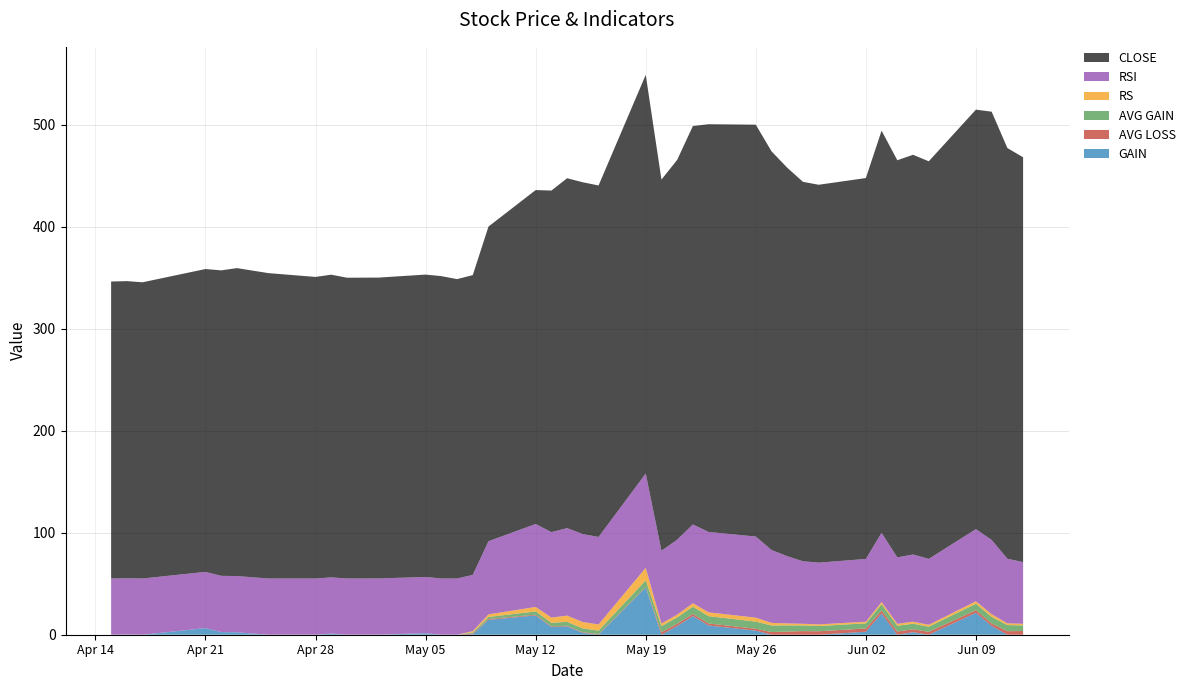

Reading left to right, what are all the values shown in this chart?

CLOSE: 2014-04-15=291.2	2014-04-16=291.4	2014-04-17=290.5	2014-04-21=297.0	2014-04-22=299.6	2014-04-23=302.0	2014-04-25=299.5	2014-04-28=295.8	2014-04-29=296.9	2014-04-30=295.0	2014-05-02=295.1	2014-05-05=296.6	2014-05-06=296.6	2014-05-07=293.6	2014-05-08=294.0	2014-05-09=308.6	2014-05-12=327.5	2014-05-13=335.0	2014-05-14=343.1	2014-05-15=345.0	2014-05-16=344.7	2014-05-19=391.0	2014-05-20=364.0	2014-05-21=372.5	2014-05-22=390.8	2014-05-23=399.9	2014-05-26=403.9	2014-05-27=391.0	2014-05-28=381.0	2014-05-29=372.1	2014-05-30=370.6	2014-06-02=373.6	2014-06-03=394.4	2014-06-04=389.5	2014-06-05=392.0	2014-06-06=389.9	2014-06-09=411.4	2014-06-10=420.0	2014-06-11=402.8	2014-06-12=397.0
AVG GAIN: 2014-04-15=0.0	2014-04-16=0.0	2014-04-17=0.0	2014-04-21=0.0	2014-04-22=0.0	2014-04-23=0.0	2014-04-25=0.0	2014-04-28=0.0	2014-04-29=0.0	2014-04-30=0.0	2014-05-02=0.0	2014-05-05=0.0	2014-05-06=0.0	2014-05-07=0.0	2014-05-08=1.1	2014-05-09=2.0	2014-05-12=3.2	2014-05-13=3.5	2014-05-14=3.9	2014-05-15=3.7	2014-05-16=3.5	2014-05-19=6.5	2014-05-20=6.0	2014-05-21=6.2	2014-05-22=7.1	2014-05-23=7.2	2014-05-26=7.0	2014-05-27=6.5	2014-05-28=6.0	2014-05-29=5.6	2014-05-30=5.2	2014-06-02=5.0	2014-06-03=6.2	2014-06-04=5.7	2014-06-05=5.5	2014-06-06=5.1	2014-06-09=6.3	2014-06-10=6.4	2014-06-11=6.0	2014-06-12=5.6
AVG LOSS: 2014-04-15=0.0	2014-04-16=0.0	2014-04-17=0.0	2014-04-21=0.0	2014-04-22=0.0	2014-04-23=0.0	2014-04-25=0.0	2014-04-28=0.0	2014-04-29=0.0	2014-04-30=0.0	2014-05-02=0.0	2014-05-05=0.0	2014-05-06=0.0	2014-05-07=0.0	2014-05-08=0.9	2014-05-09=0.8	2014-05-12=0.7	2014-05-13=0.7	2014-05-14=0.6	2014-05-15=0.6	2014-05-16=0.6	2014-05-19=0.5	2014-05-20=2.4	2014-05-21=2.2	2014-05-22=2.1	2014-05-23=1.9	2014-05-26=1.8	2014-05-27=2.6	2014-05-28=3.1	2014-05-29=3.5	2014-05-30=3.4	2014-06-02=3.1	2014-06-03=2.9	2014-06-04=3.1	2014-06-05=2.8	2014-06-06=2.8	2014-06-09=2.6	2014-06-10=2.4	2014-06-11=3.5	2014-06-12=3.6
RS: 2014-04-15=0.0	2014-04-16=0.0	2014-04-17=0.0	2014-04-21=0.0	2014-04-22=0.0	2014-04-23=0.0	2014-04-25=0.0	2014-04-28=0.0	2014-04-29=0.0	2014-04-30=0.0	2014-05-02=0.0	2014-05-05=0.0	2014-05-06=0.0	2014-05-07=0.0	2014-05-08=1.2	2014-05-09=2.5	2014-05-12=4.4	2014-05-13=5.1	2014-05-14=6.1	2014-05-15=6.3	2014-05-16=6.0	2014-05-19=12.3	2014-05-20=2.5	2014-05-21=2.8	2014-05-22=3.4	2014-05-23=3.7	2014-05-26=3.9	2014-05-27=2.5	2014-05-28=1.9	2014-05-29=1.6	2014-05-30=1.5	2014-06-02=1.6	2014-06-03=2.1	2014-06-04=1.9	2014-06-05=1.9	2014-06-06=1.8	2014-06-09=2.4	2014-06-10=2.7	2014-06-11=1.7	2014-06-12=1.5
RSI: 2014-04-15=55.1	2014-04-16=55.1	2014-04-17=55.1	2014-04-21=55.1	2014-04-22=55.1	2014-04-23=55.1	2014-04-25=55.1	2014-04-28=55.1	2014-04-29=55.1	2014-04-30=55.1	2014-05-02=55.1	2014-05-05=55.1	2014-05-06=55.1	2014-05-07=55.1	2014-05-08=55.1	2014-05-09=71.8	2014-05-12=81.4	2014-05-13=83.7	2014-05-14=85.8	2014-05-15=86.3	2014-05-16=85.8	2014-05-19=92.5	2014-05-20=71.4	2014-05-21=73.5	2014-05-22=77.2	2014-05-23=78.8	2014-05-26=79.5	2014-05-27=71.5	2014-05-28=65.9	2014-05-29=61.3	2014-05-30=60.6	2014-06-02=61.6	2014-06-03=67.9	2014-06-04=65.2	2014-06-05=65.9	2014-06-06=64.7	2014-06-09=70.8	2014-06-10=72.8	2014-06-11=63.3	2014-06-12=60.5
GAIN: 2014-04-15=0.0	2014-04-16=0.2	2014-04-17=0.0	2014-04-21=6.5	2014-04-22=2.6	2014-04-23=2.4	2014-04-25=0.0	2014-04-28=0.0	2014-04-29=1.1	2014-04-30=0.0	2014-05-02=0.1	2014-05-05=1.5	2014-05-06=0.0	2014-05-07=0.0	2014-05-08=0.4	2014-05-09=14.6	2014-05-12=18.9	2014-05-13=7.5	2014-05-14=8.2	2014-05-15=1.9	2014-05-16=0.0	2014-05-19=46.3	2014-05-20=0.0	2014-05-21=8.5	2014-05-22=18.3	2014-05-23=9.1	2014-05-26=4.0	2014-05-27=0.0	2014-05-28=0.0	2014-05-29=0.0	2014-05-30=0.0	2014-06-02=3.0	2014-06-03=20.9	2014-06-04=0.0	2014-06-05=2.5	2014-06-06=0.0	2014-06-09=21.5	2014-06-10=8.6	2014-06-11=0.0	2014-06-12=0.0